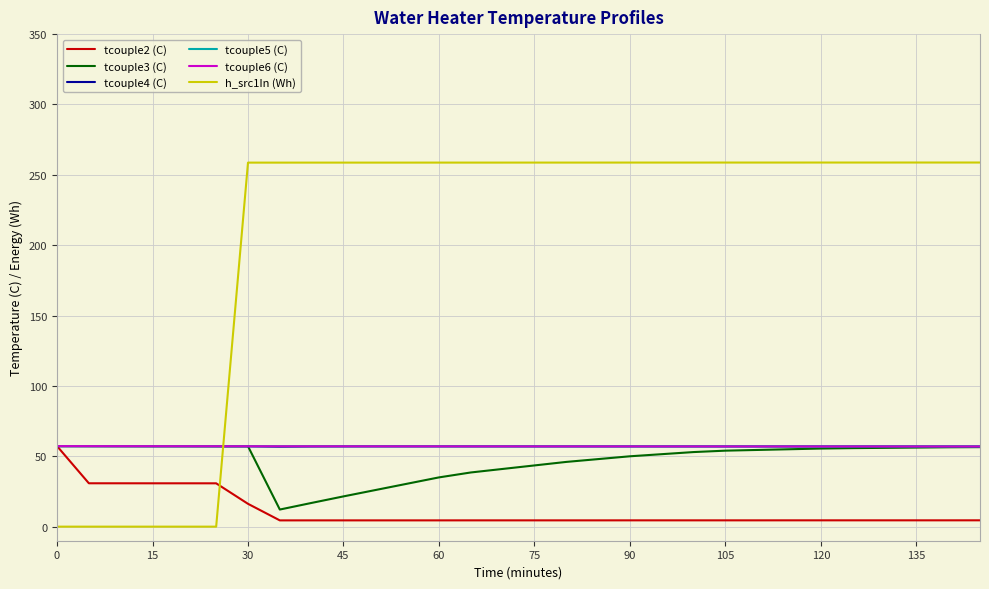

Which series has the largest range (max minus min)?

h_src1In (Wh)